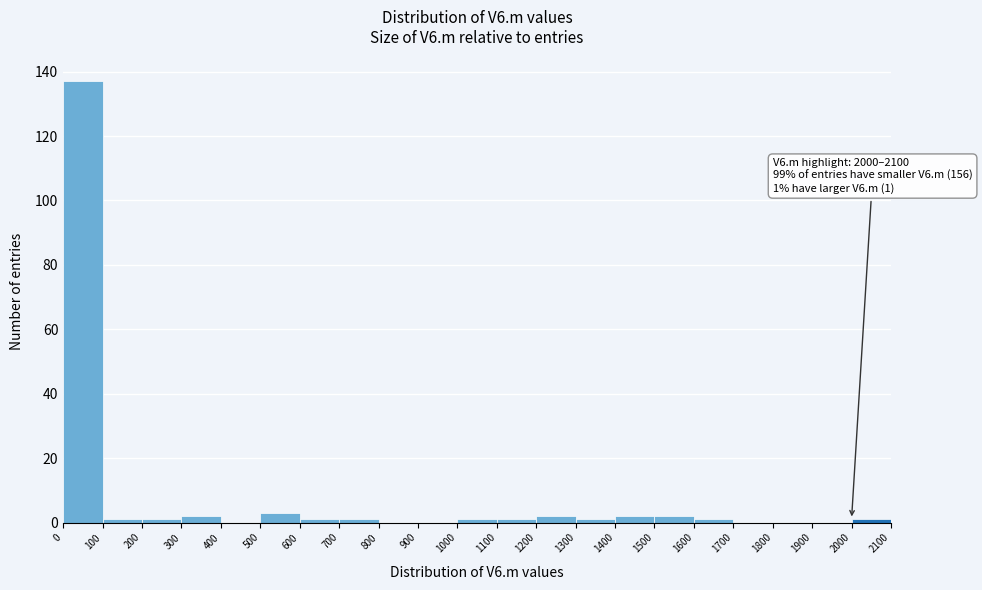

Which range on the x-axis has the tallest bar?

0 to 100